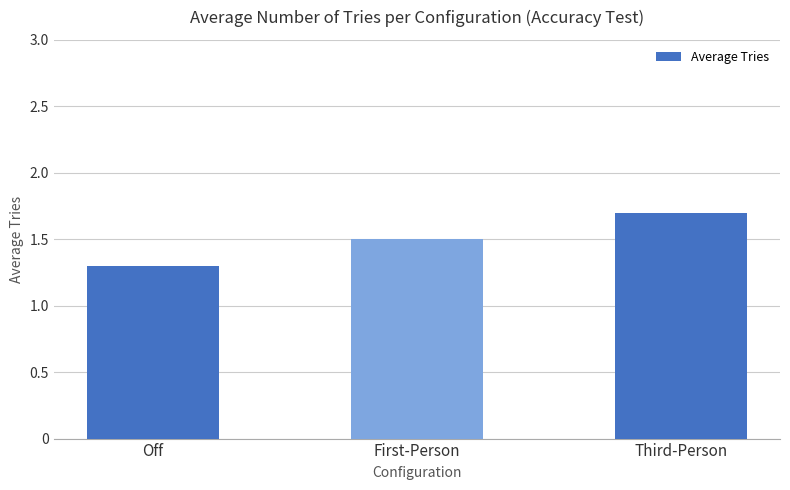

Reading left to right, what are all the values shown in this chart?

Off=1.3	First-Person=1.5	Third-Person=1.7